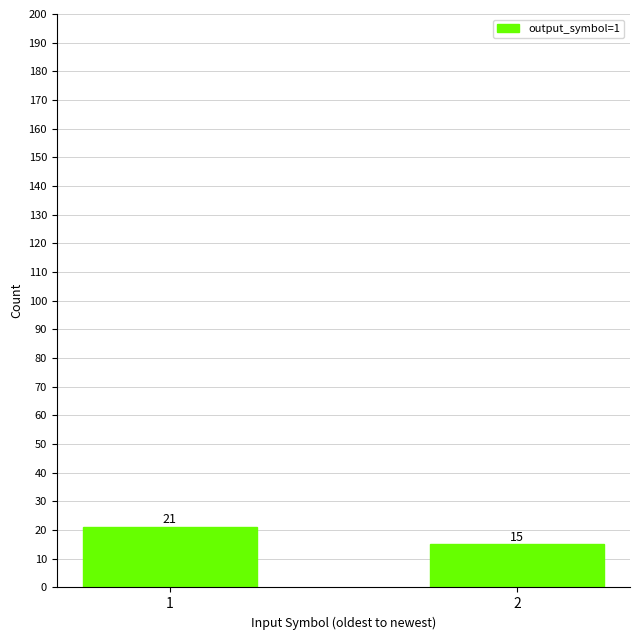

At which category does the chart reach its minimum across all series?

2